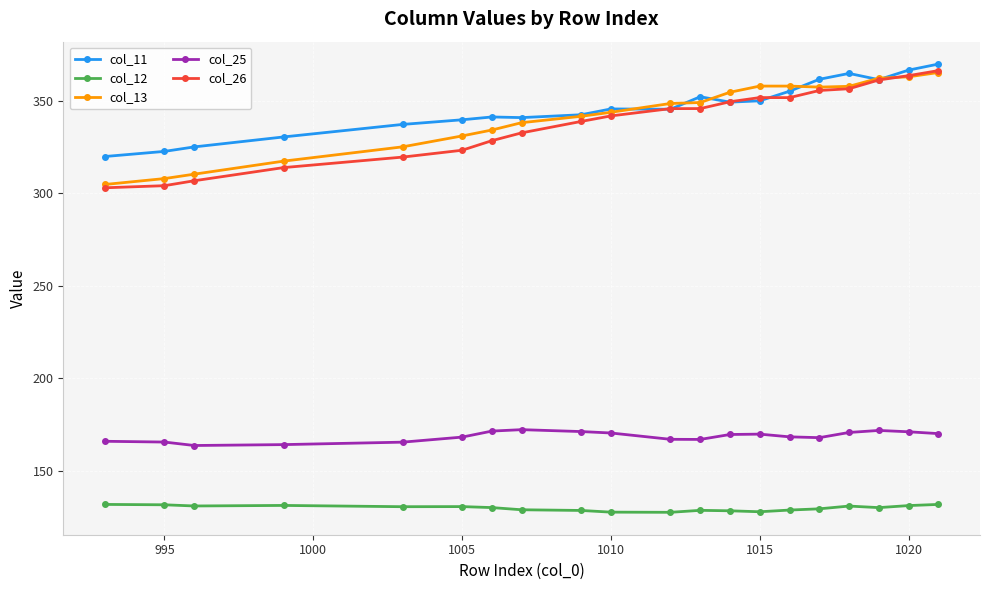

What is the greatest value displayed?

369.8